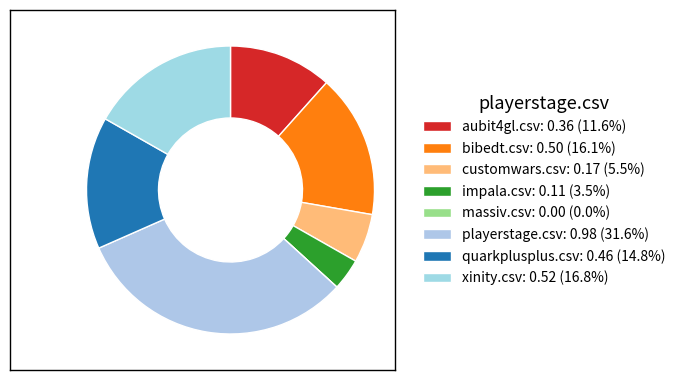

Does customwars.csv represent more than half of the total?

No